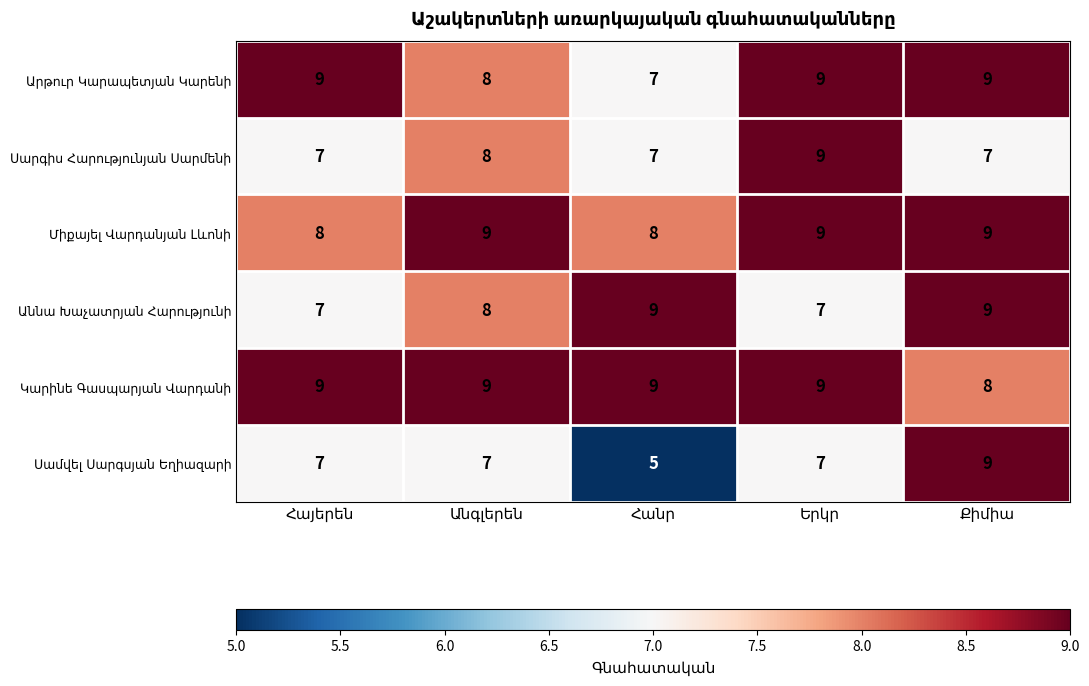

At how many categories does at least one series exceed 8?

5